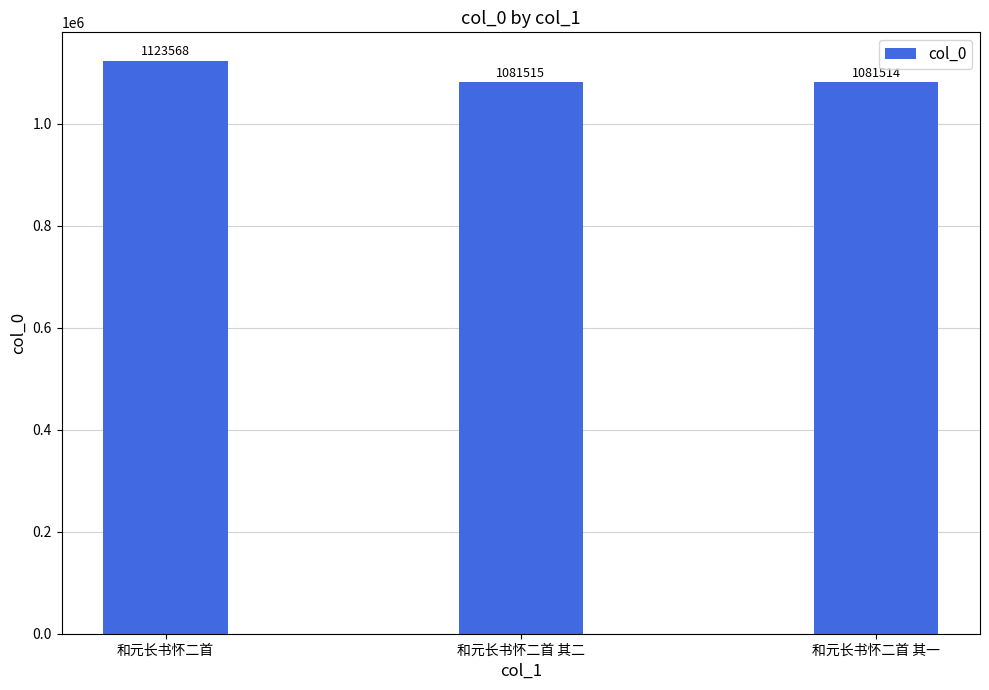

Which category has the highest value across all series?

和元长书怀二首